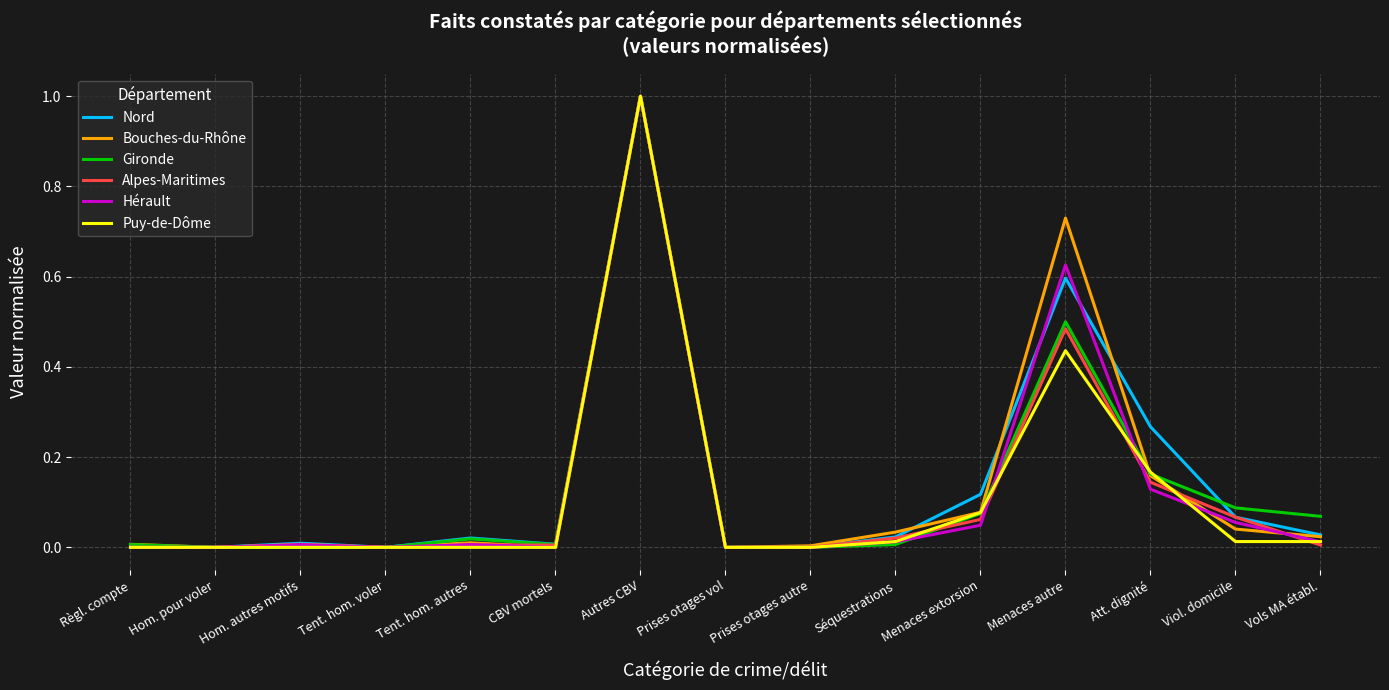

True or false: Puy-de-Dôme has more than 1 interior local peaks.

True